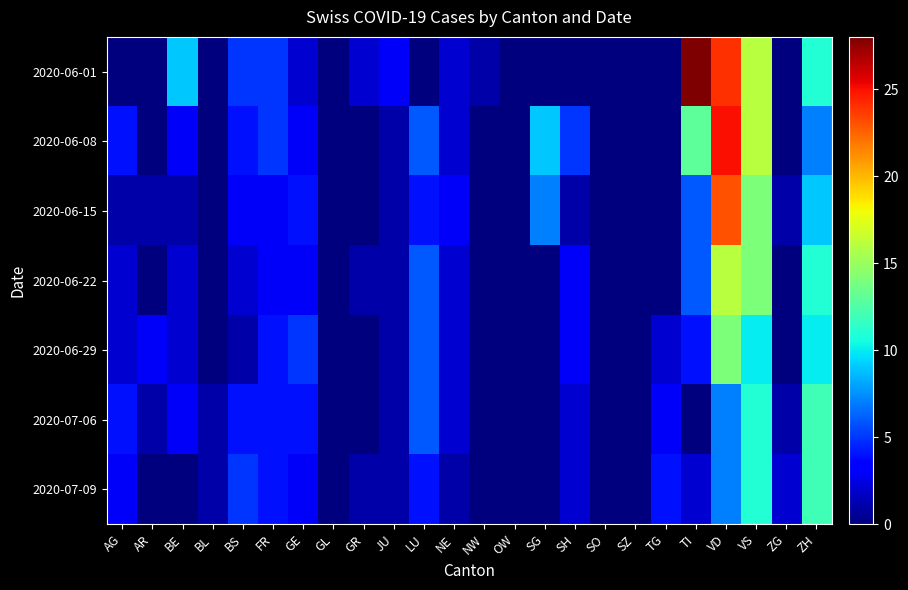

Reading left to right, list all the values displayed in this chart.

2020-06-01: AG=0	AR=0	BE=9	BL=0	BS=5	FR=5	GE=2	GL=0	GR=2	JU=3	LU=0	NE=2	NW=1	OW=0	SG=0	SH=0	SO=0	SZ=0	TG=0	TI=28	VD=24	VS=16	ZG=0	ZH=11
2020-06-08: AG=4	AR=0	BE=3	BL=0	BS=4	FR=5	GE=3	GL=0	GR=0	JU=1	LU=6	NE=2	NW=0	OW=0	SG=9	SH=5	SO=0	SZ=0	TG=0	TI=13	VD=25	VS=16	ZG=0	ZH=7
2020-06-15: AG=1	AR=1	BE=1	BL=0	BS=3	FR=3	GE=4	GL=0	GR=0	JU=1	LU=4	NE=3	NW=0	OW=0	SG=7	SH=1	SO=0	SZ=0	TG=0	TI=6	VD=23	VS=14	ZG=1	ZH=9
2020-06-22: AG=2	AR=0	BE=2	BL=0	BS=2	FR=3	GE=3	GL=0	GR=1	JU=1	LU=6	NE=2	NW=0	OW=0	SG=0	SH=3	SO=0	SZ=0	TG=0	TI=6	VD=16	VS=14	ZG=0	ZH=11
2020-06-29: AG=2	AR=3	BE=2	BL=0	BS=1	FR=4	GE=5	GL=0	GR=0	JU=1	LU=6	NE=2	NW=0	OW=0	SG=0	SH=3	SO=0	SZ=0	TG=2	TI=4	VD=14	VS=10	ZG=0	ZH=10
2020-07-06: AG=4	AR=1	BE=3	BL=1	BS=4	FR=4	GE=4	GL=0	GR=0	JU=1	LU=6	NE=2	NW=0	OW=0	SG=0	SH=2	SO=0	SZ=0	TG=3	TI=0	VD=7	VS=11	ZG=1	ZH=12
2020-07-09: AG=3	AR=0	BE=0	BL=1	BS=5	FR=4	GE=3	GL=0	GR=1	JU=1	LU=4	NE=1	NW=0	OW=0	SG=0	SH=2	SO=0	SZ=0	TG=4	TI=2	VD=7	VS=11	ZG=2	ZH=12